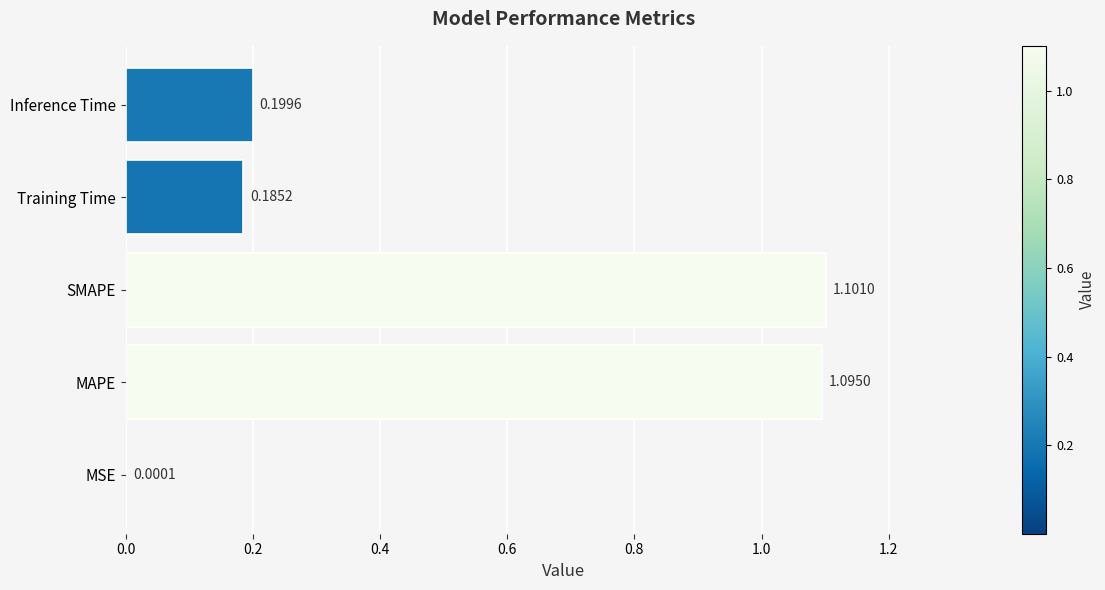

Where is the data nearest to the value 0?

MSE